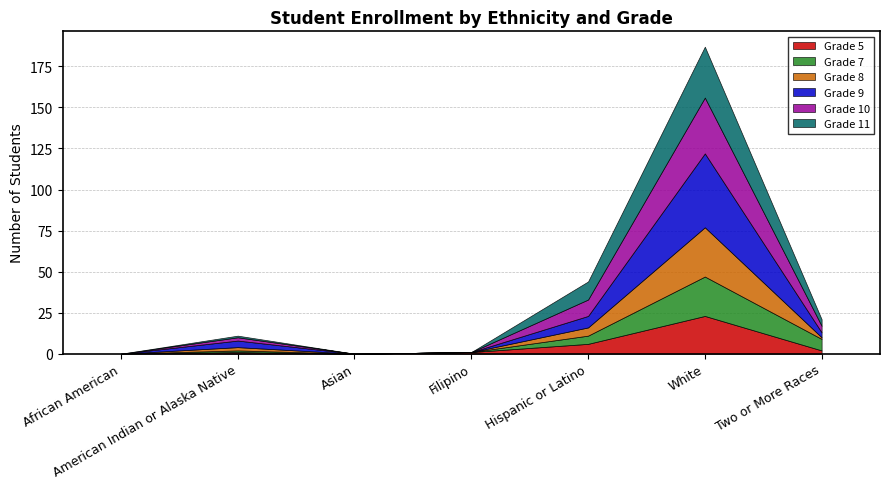

In Grade 9, how many points are higher than both neighbors (excluding endpoints)?

2